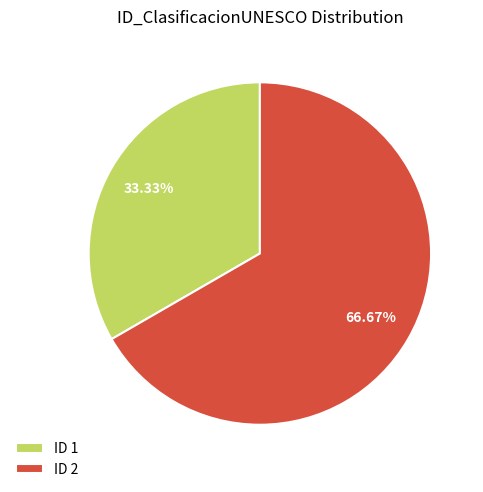

Which category has the biggest portion of the pie?

ID 2